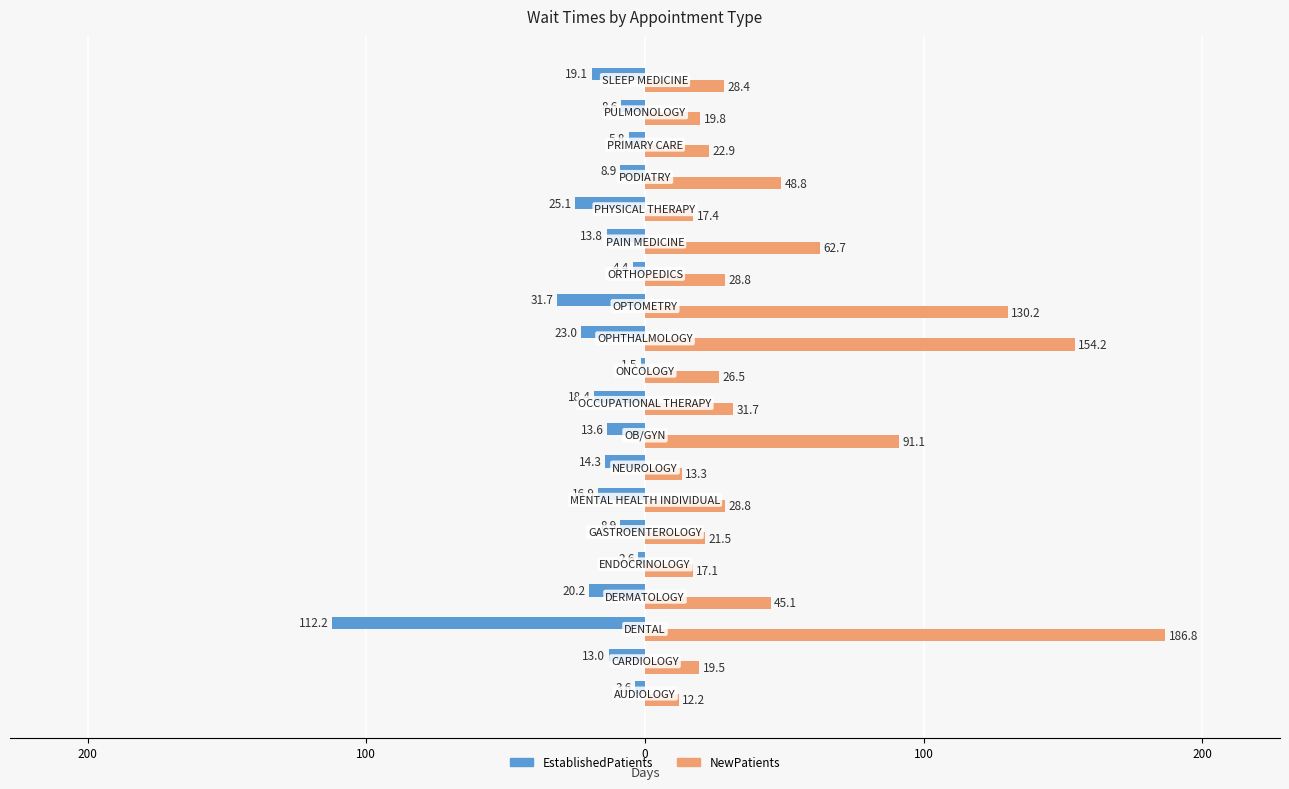

What is the difference between the maximum and minimum values in the NewPatients series?

174.6